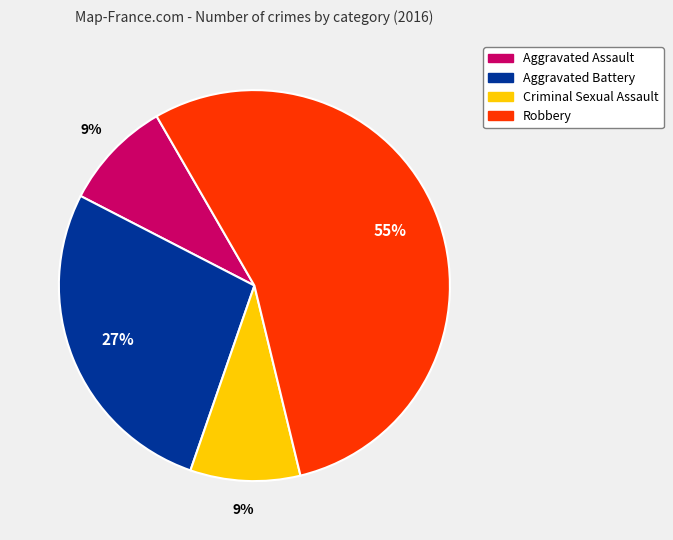

Is the sum of Aggravated Assault and Robbery greater than half?

Yes